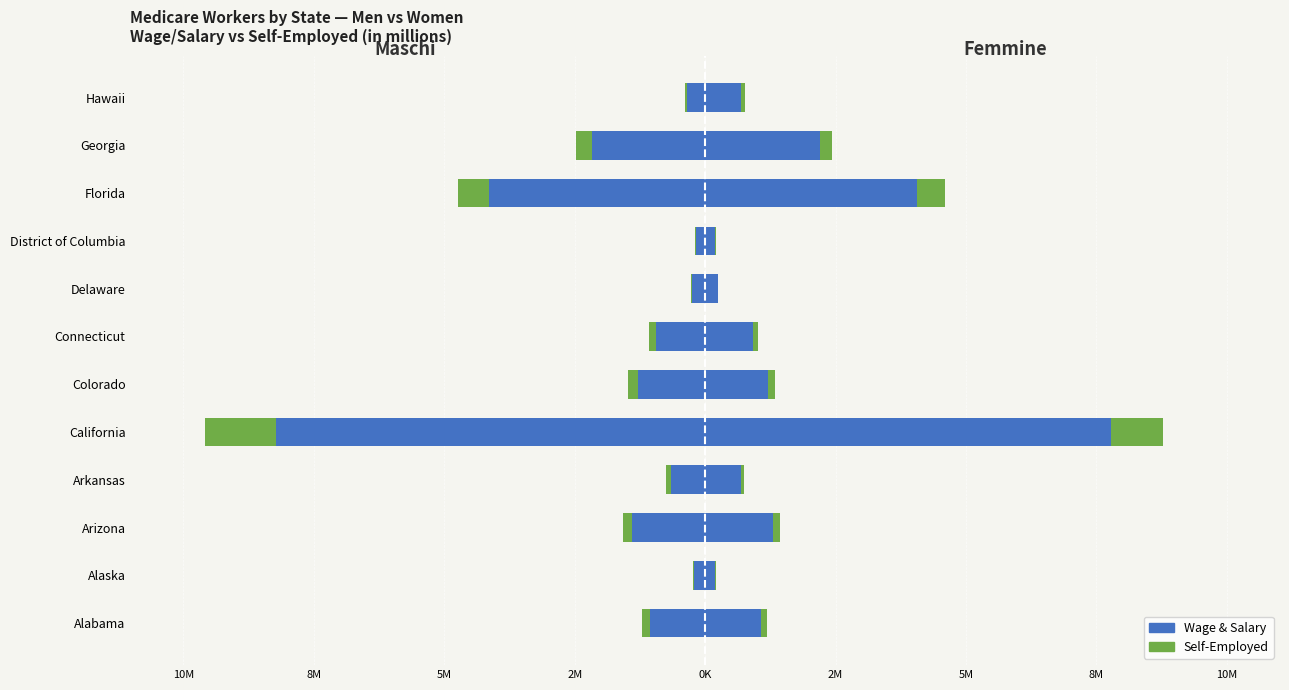

What value does the Wage & Salary (Women) series have at Colorado?

1.2